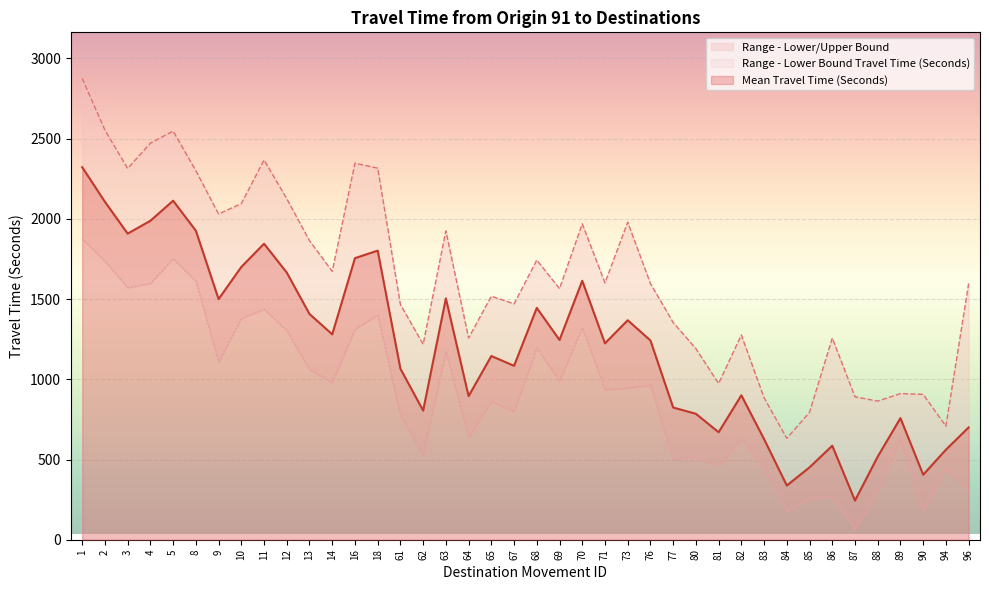

How many interior local peaks does the Range - Lower Bound Travel Time (Seconds) series have?

13